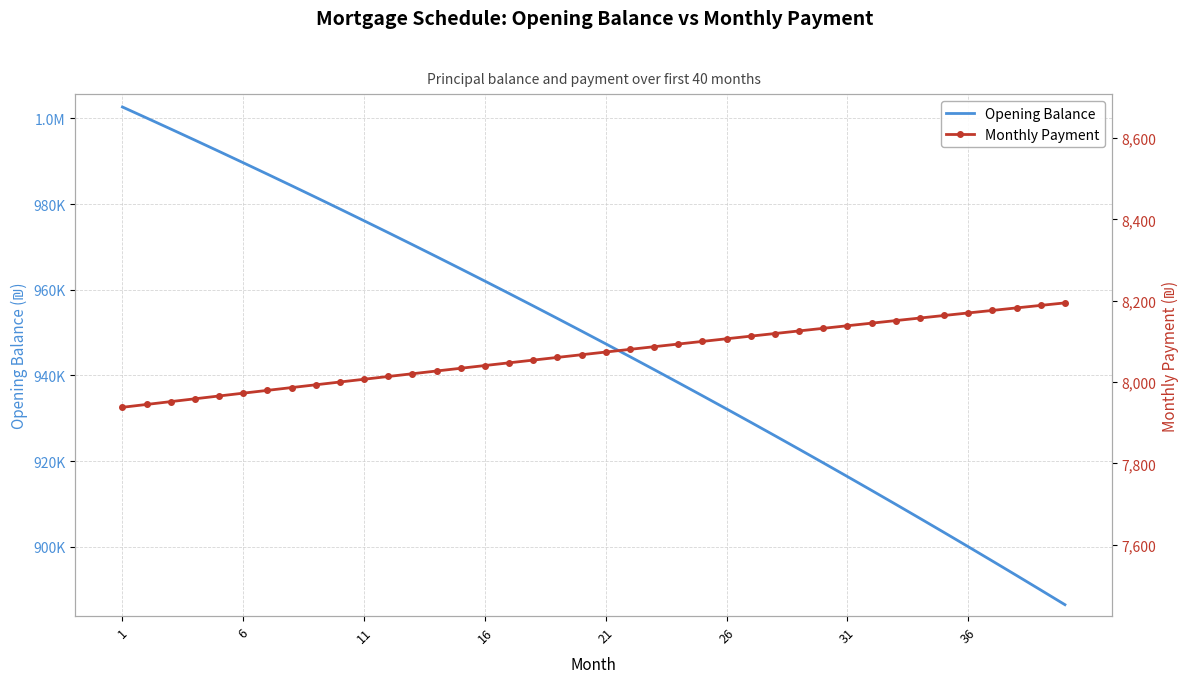

What is the difference between the maximum and minimum values in the Monthly Payment series?

256.8